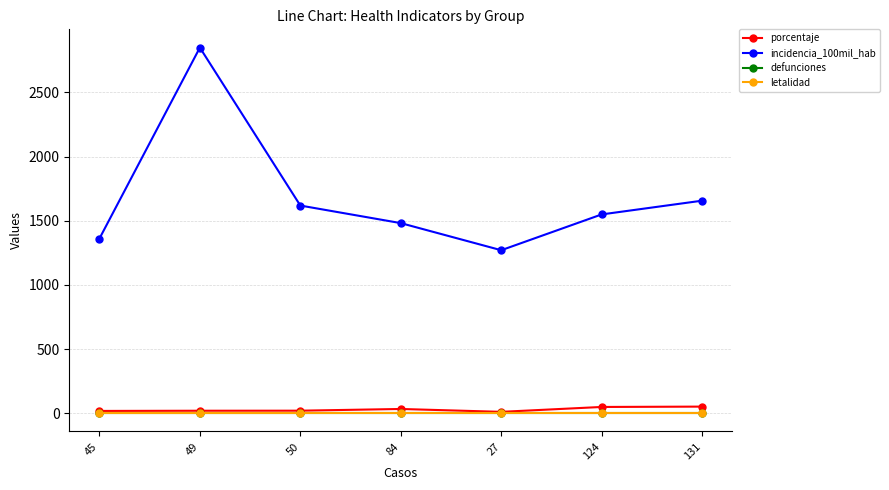

True or false: porcentaje and incidencia_100mil_hab intersect in this chart.

False